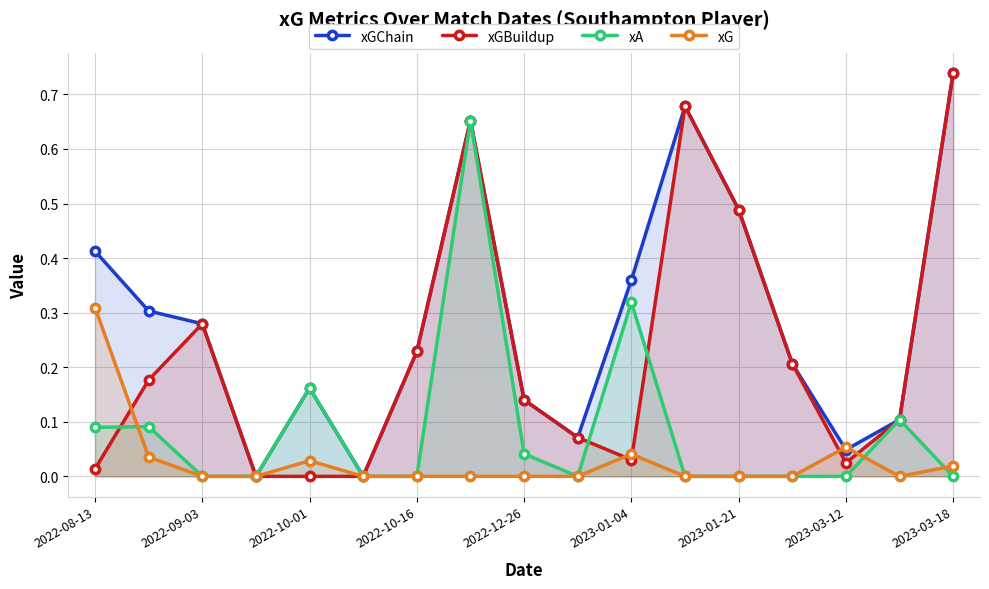

Does the chart display data point markers on the line(s)?

Yes